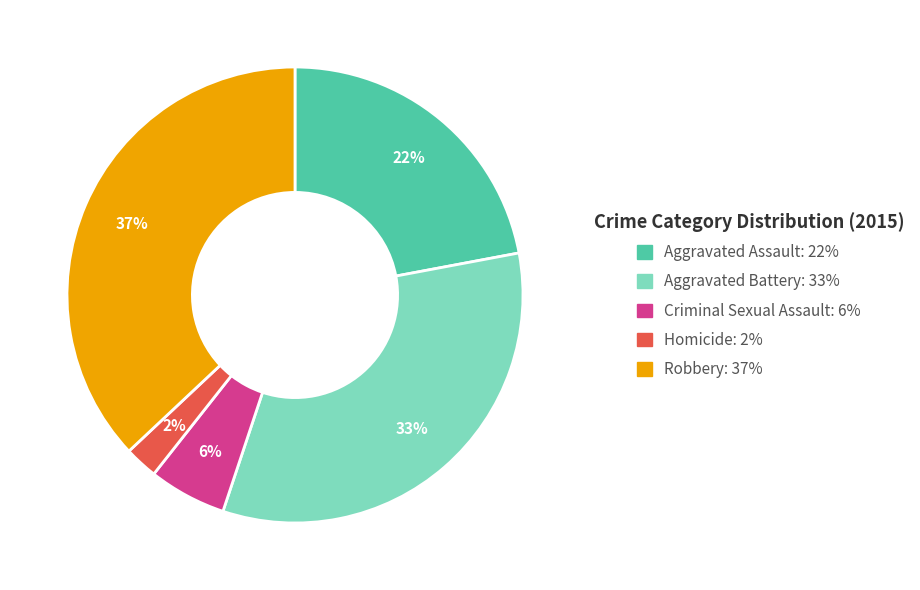

Which has a higher value, Criminal Sexual Assault or Aggravated Assault?

Aggravated Assault